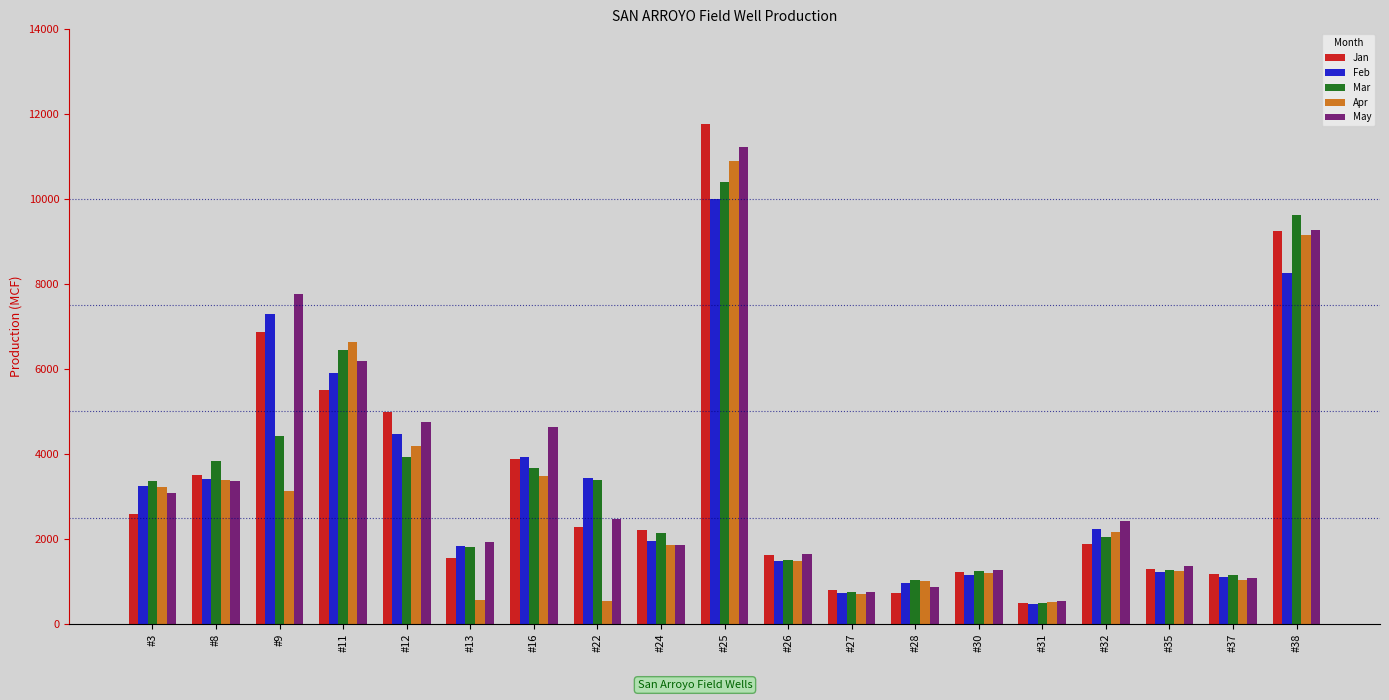

What is the sum of the Feb values at #37 and #27?

1807